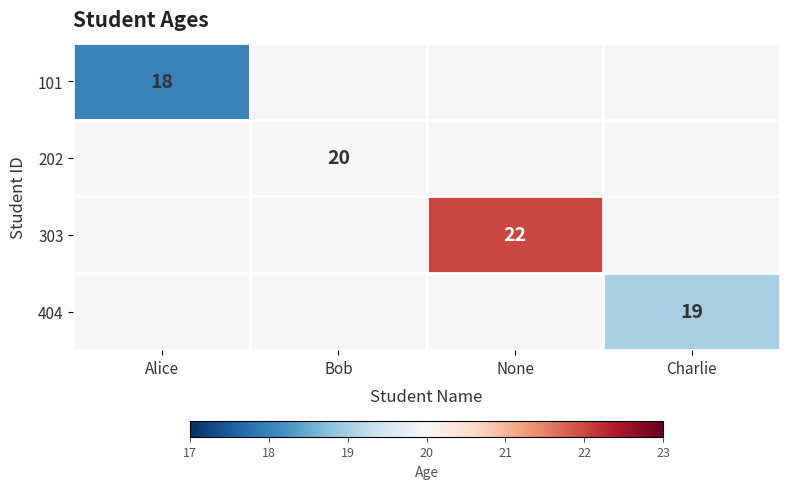

Is it true that 404 equals 19 at Charlie?

True